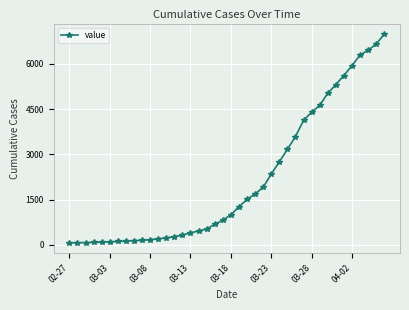

What is the greatest value displayed?

6995